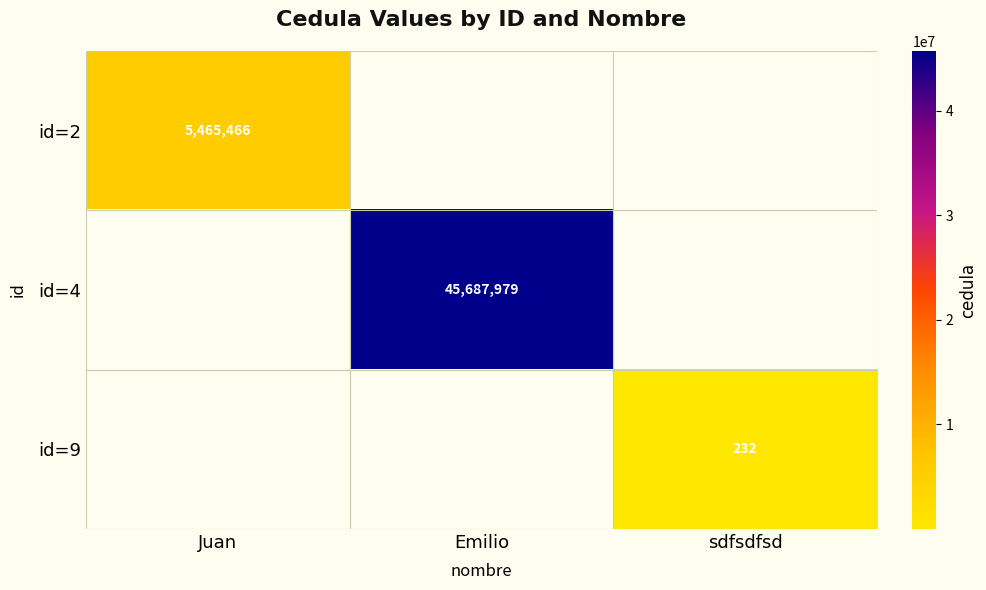

Is it true that id=2 equals 5465466 at Juan?

True